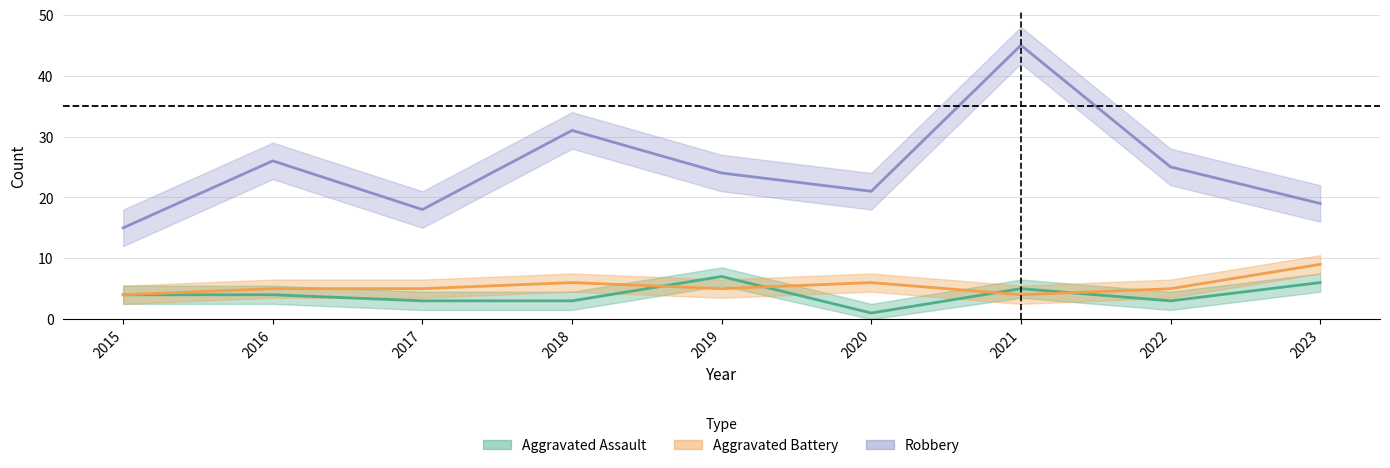

Does the chart display data point markers on the line(s)?

No